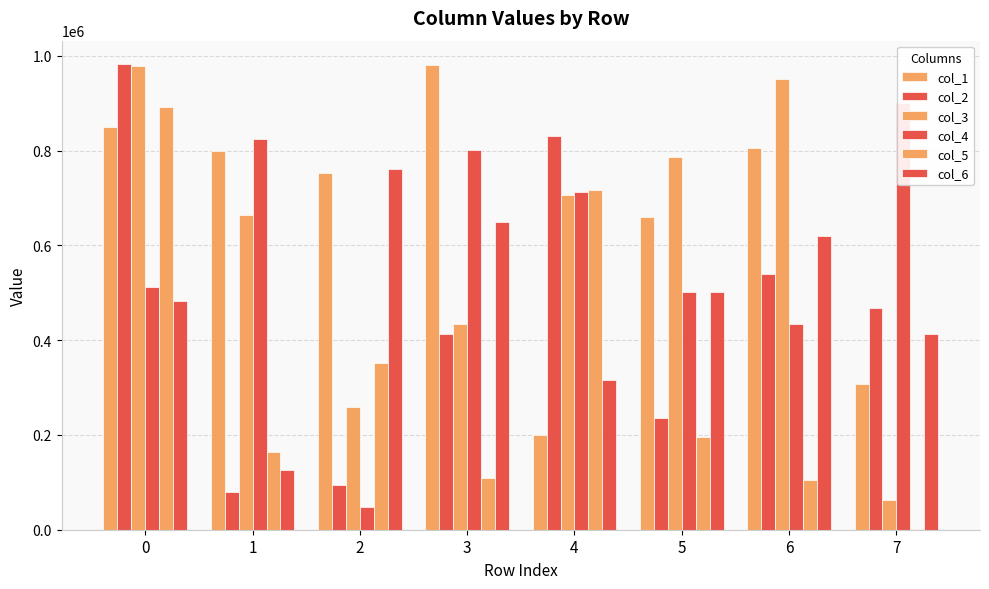

How many distinct data groups are displayed?

6